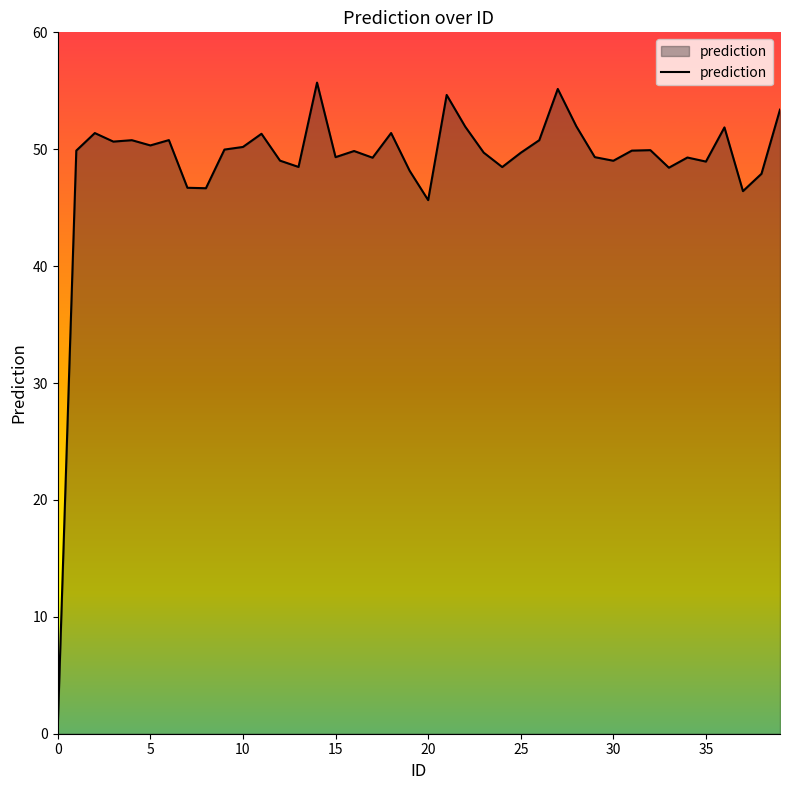

What is the difference between the maximum and minimum values?

55.1